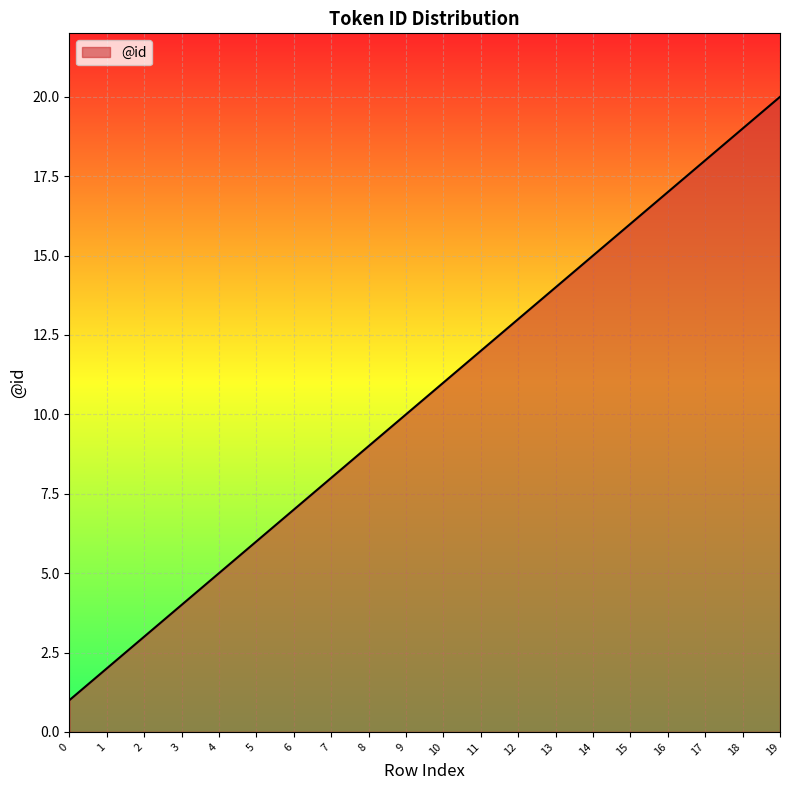

What is the greatest value displayed?

20